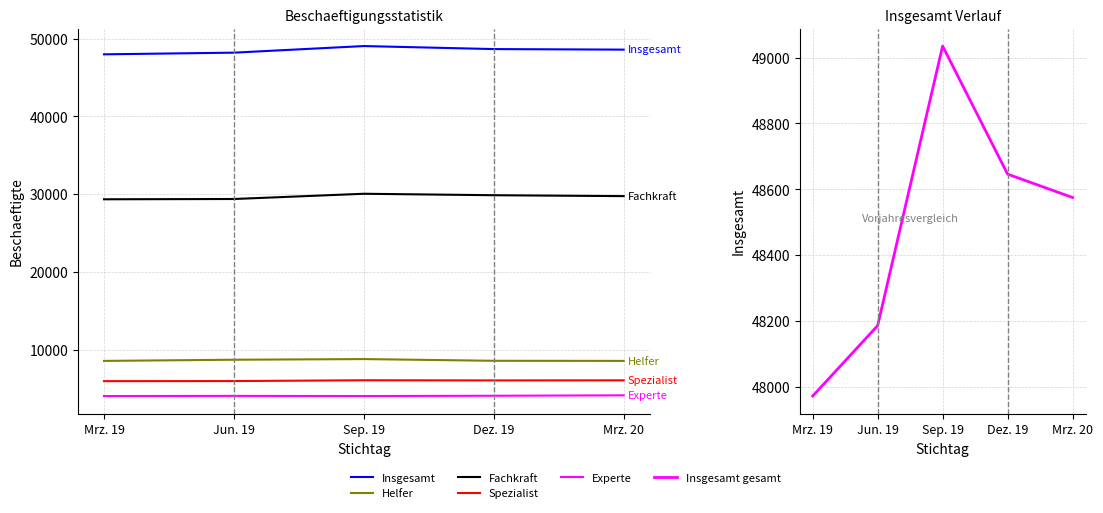

Is it true that Insgesamt equals 29901 at Sep. 19?

False